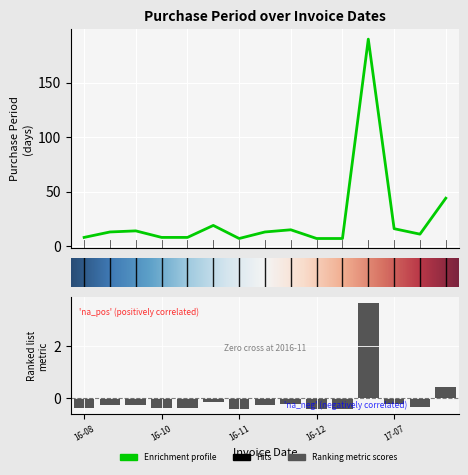

What is the maximum value shown in the chart?

190